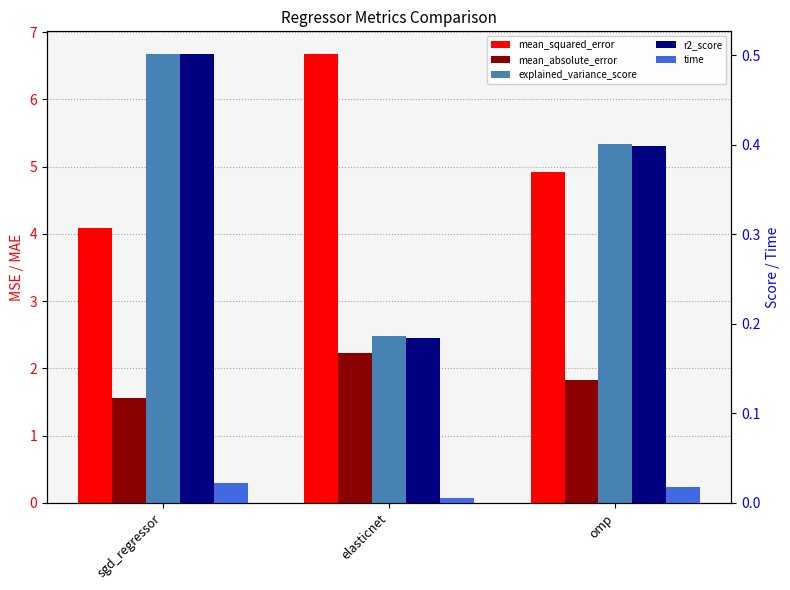

Reading left to right, transcribe all the data shown in this chart.

mean_squared_error: 4.1	6.7	4.9
mean_absolute_error: 1.6	2.2	1.8
explained_variance_score: 0.5	0.2	0.4
r2_score: 0.5	0.2	0.4
time: 0.0	0.0	0.0